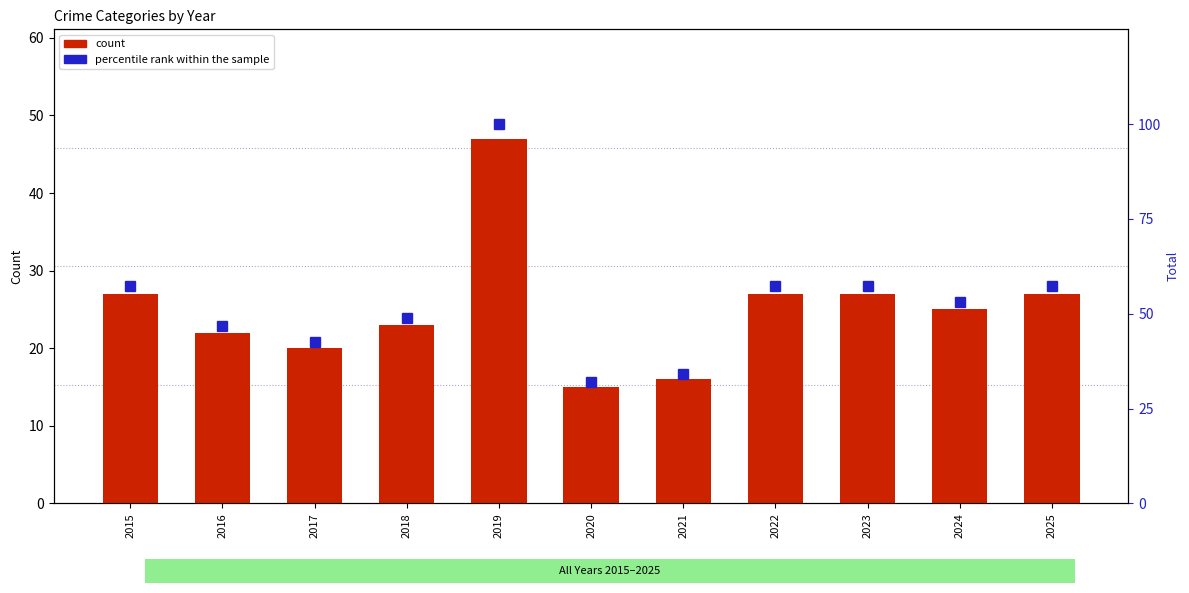

Reading left to right, extract all data points from this chart.

count: 2015=27.0	2016=22.0	2017=20.0	2018=23.0	2019=47.0	2020=15.0	2021=16.0	2022=27.0	2023=27.0	2024=25.0	2025=27.0
percentile rank within the sample: 2015=57.4	2016=46.8	2017=42.6	2018=48.9	2019=100.0	2020=31.9	2021=34.0	2022=57.4	2023=57.4	2024=53.2	2025=57.4